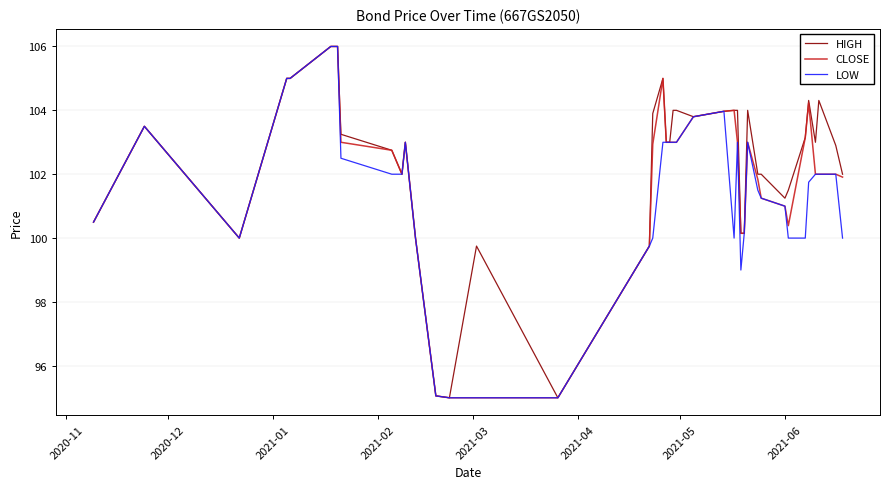

List the series in order of their overall mean, highest first.

HIGH, CLOSE, LOW